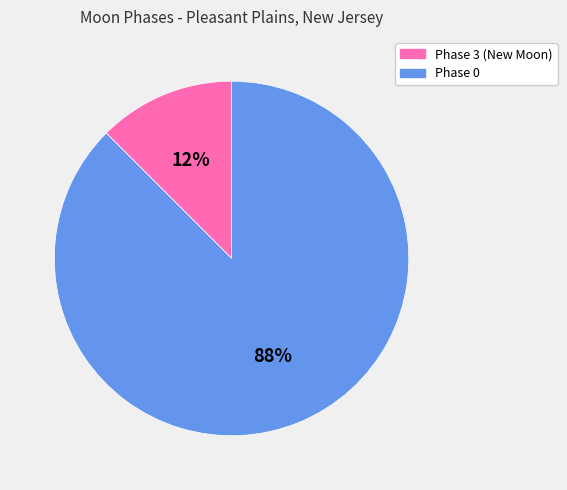

To the nearest percent, what is the average slice percentage?

50%